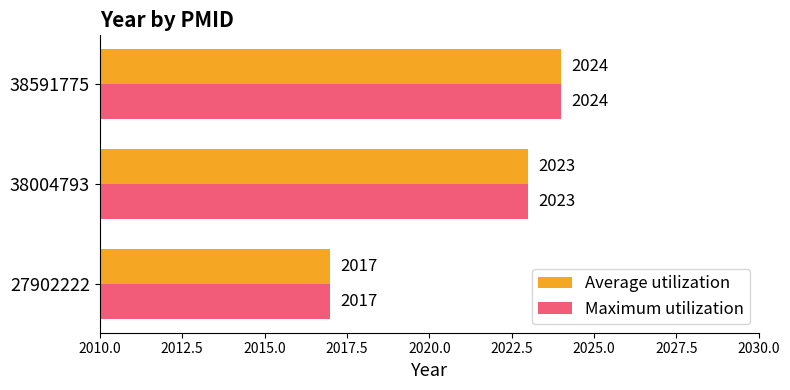

Rank the categories by Average utilization value from lowest to highest.

27902222, 38004793, 38591775